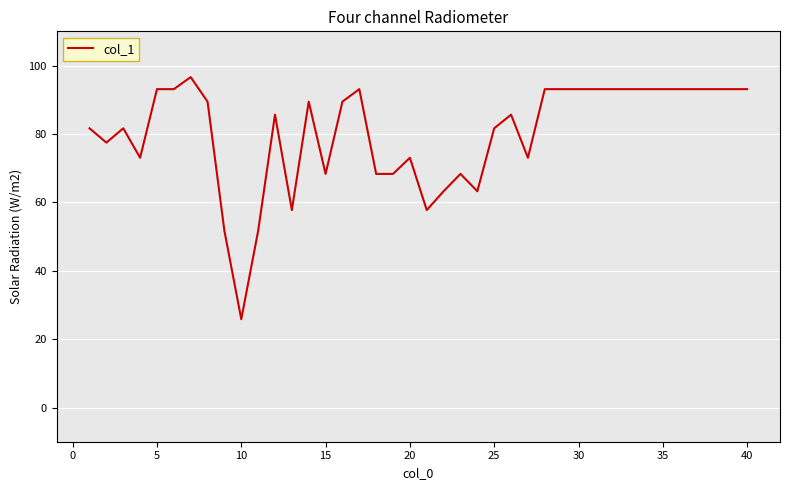

What is the difference between the maximum and minimum values?

70.8